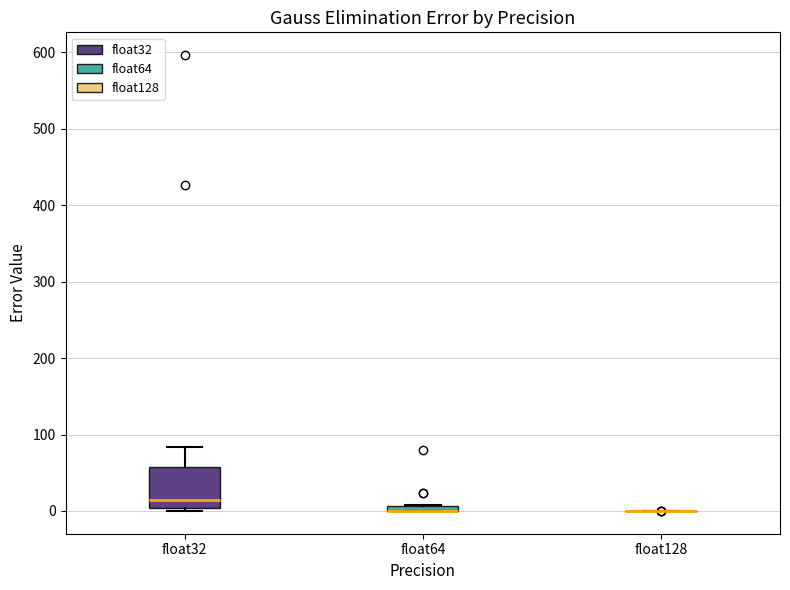

Comparing the boxes themselves (not the whiskers), which one is the tallest?

float32